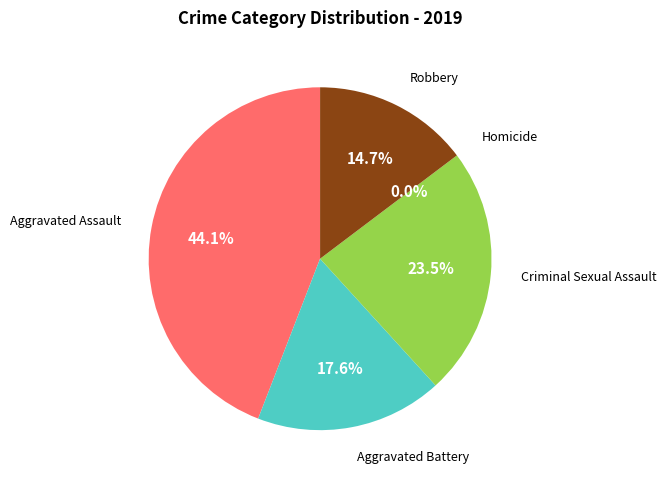

To the nearest percent, what is the combined percentage of Homicide and Aggravated Battery?

18%